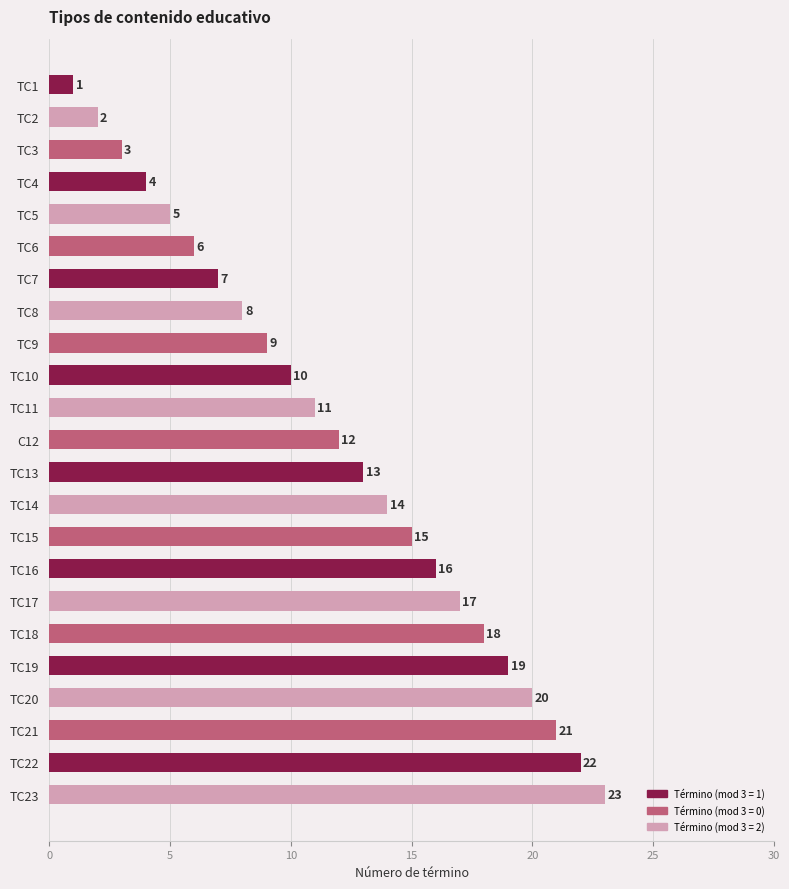

What is the difference between the maximum and minimum values?

22